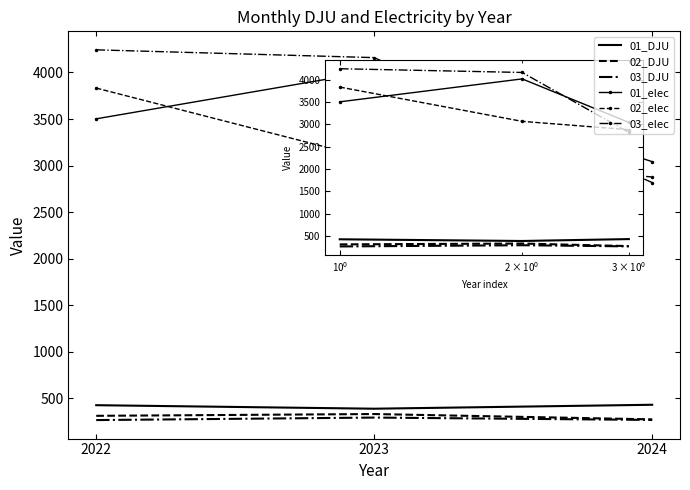

At which label is 03_elec closest to 3530?

2023